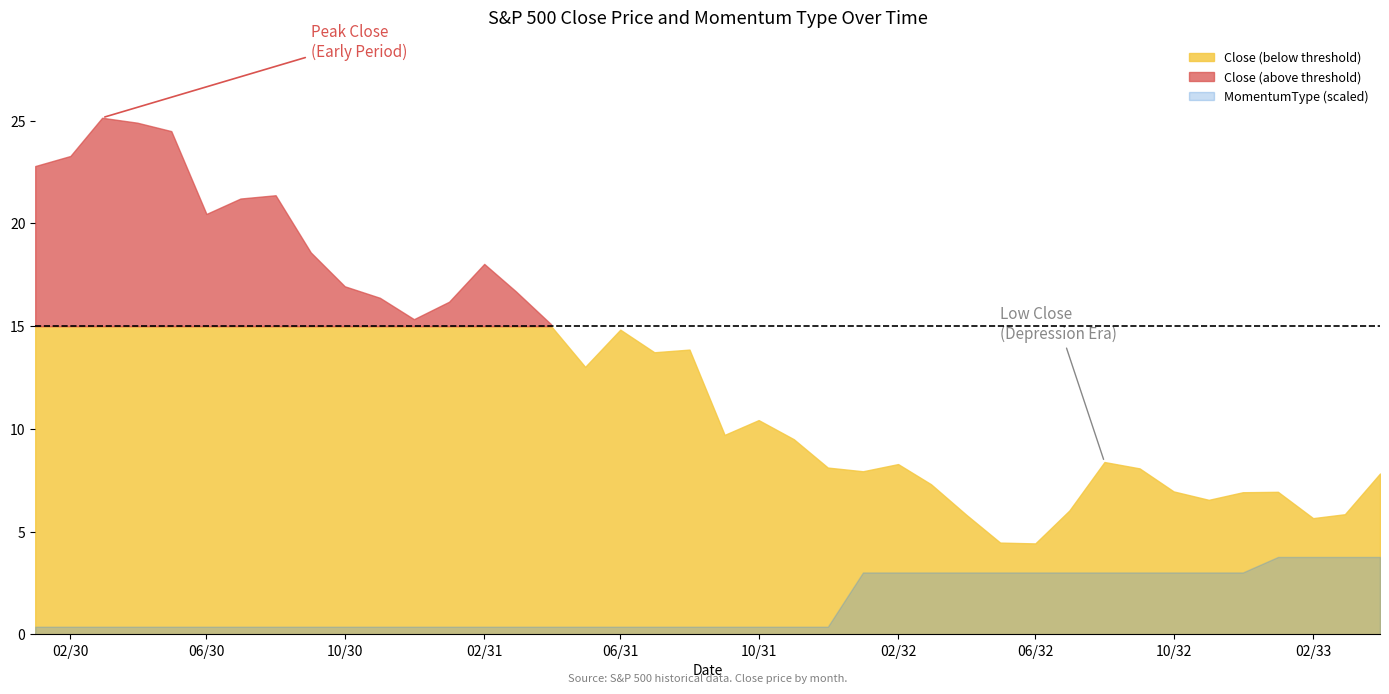

Reading right to left, transcribe all the data shown in this chart.

Close: 7.8	5.8	5.7	6.9	6.9	6.5	7.0	8.1	8.4	6.0	4.4	4.5	5.8	7.3	8.3	7.9	8.1	9.5	10.4	9.7	13.9	13.7	14.8	13.0	15.1	16.7	18.0	16.2	15.3	16.4	16.9	18.6	21.4	21.2	20.5	24.5	24.9	25.1	23.3	22.8
MomentumType: 10.0	10.0	10.0	10.0	8.0	8.0	8.0	8.0	8.0	8.0	8.0	8.0	8.0	8.0	8.0	8.0	1.0	1.0	1.0	1.0	1.0	1.0	1.0	1.0	1.0	1.0	1.0	1.0	1.0	1.0	1.0	1.0	1.0	1.0	1.0	1.0	1.0	1.0	1.0	1.0